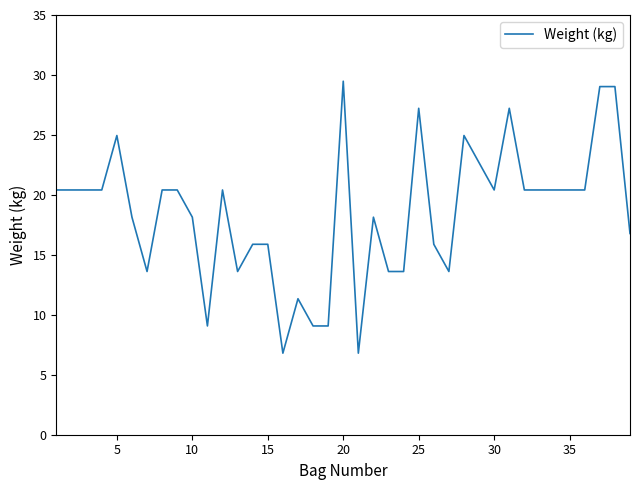

What is the difference between the maximum and minimum values?

22.7